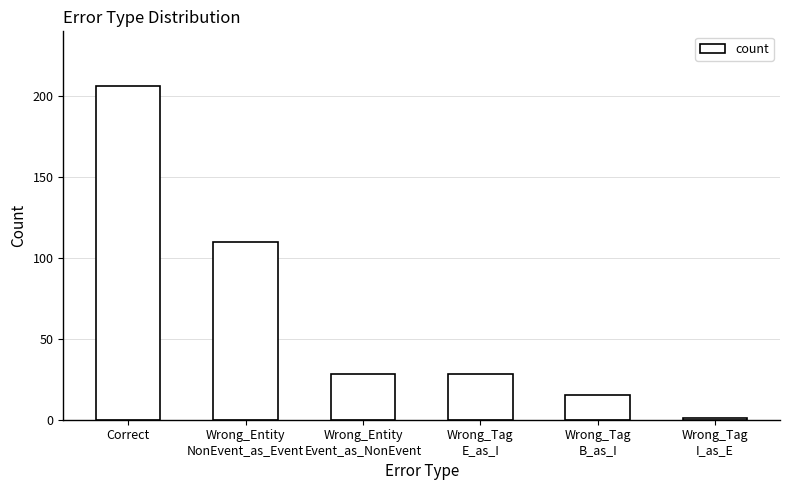

Which has a higher value, Wrong_Tag
B_as_I or Wrong_Entity
NonEvent_as_Event?

Wrong_Entity
NonEvent_as_Event